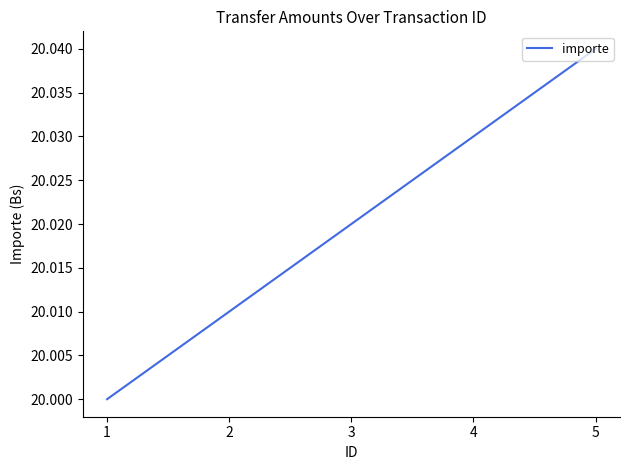

How many lines are shown in the chart?

1